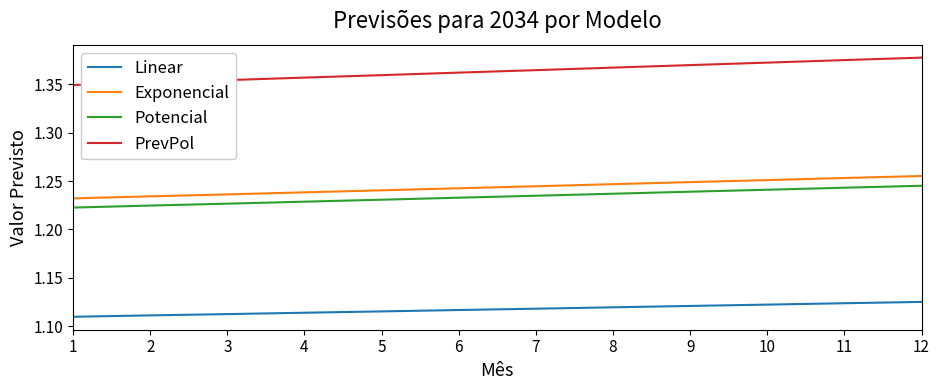

Rank the series at 5 from lowest to highest value.

Linear, Potencial, Exponencial, PrevPol